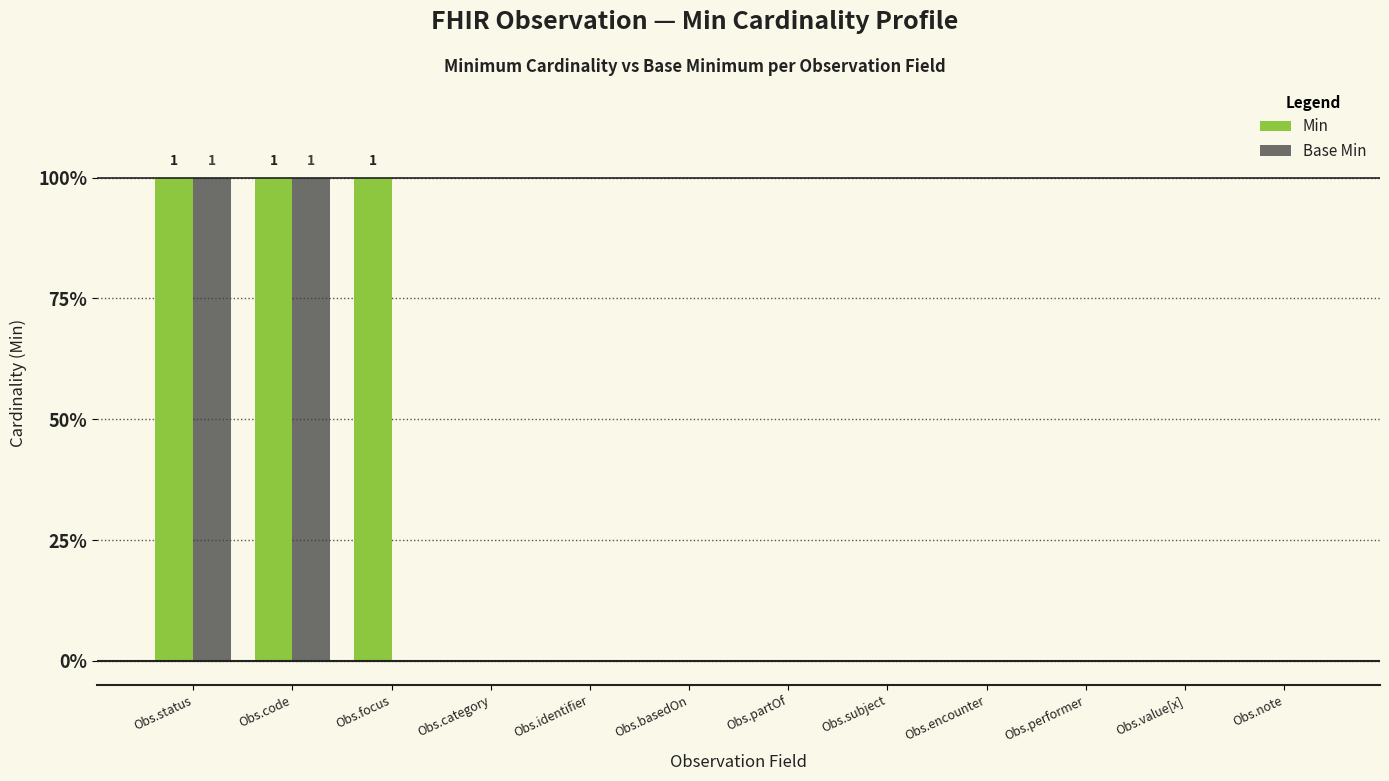

Are the bars horizontal?

No